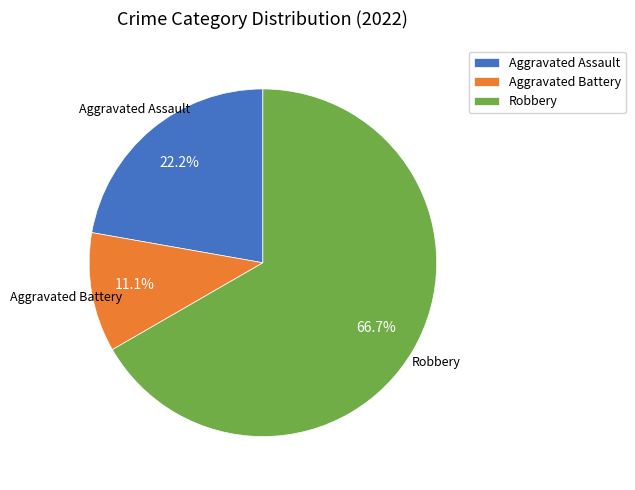

Does Aggravated Battery account for over 50% of the chart?

No